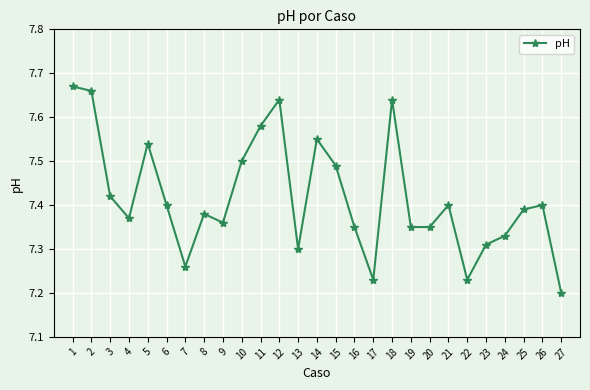

Is it true that the value at 9 is 1.5?

False